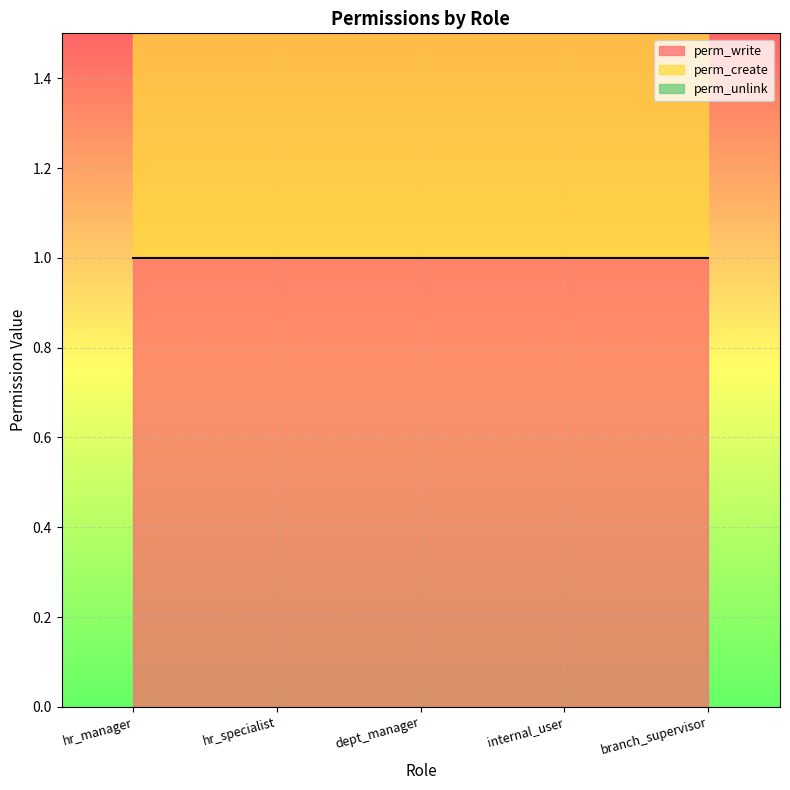

Where is perm_write nearest to the value 1?

hr_manager